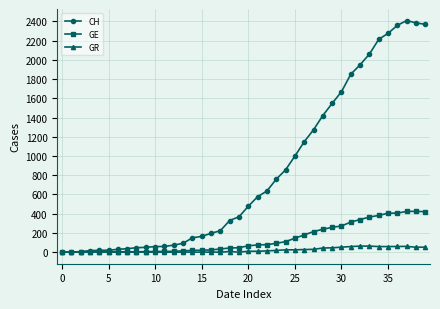

Rank the series by their maximum value, from lowest to highest.

GR, GE, CH